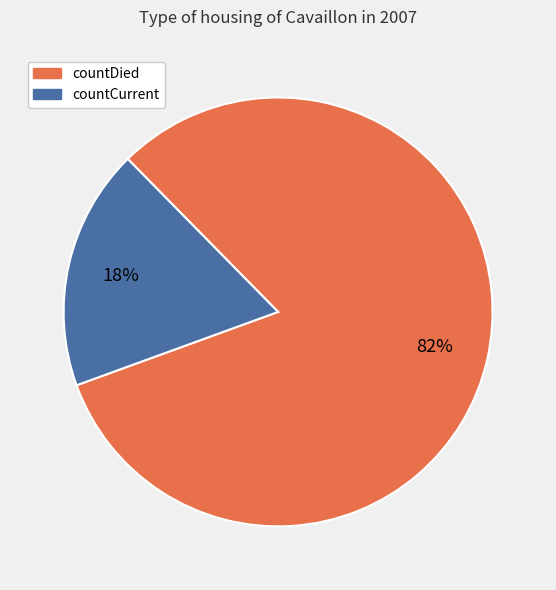

Is the sum of countCurrent and countDied greater than half?

Yes